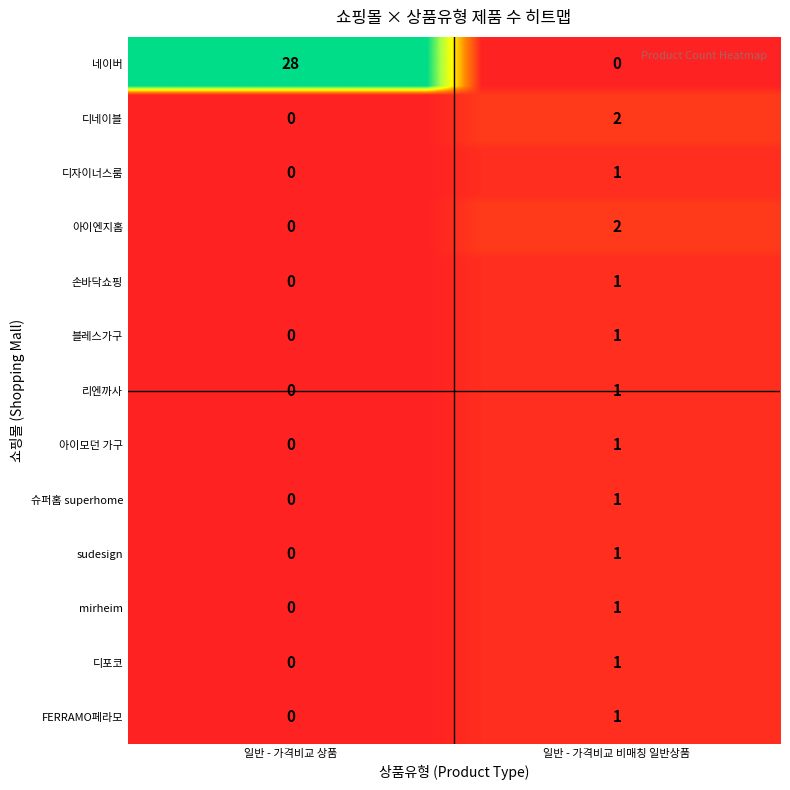

Which category has the lowest value in the 일반 - 가격비교 비매칭 일반상품 series?

네이버